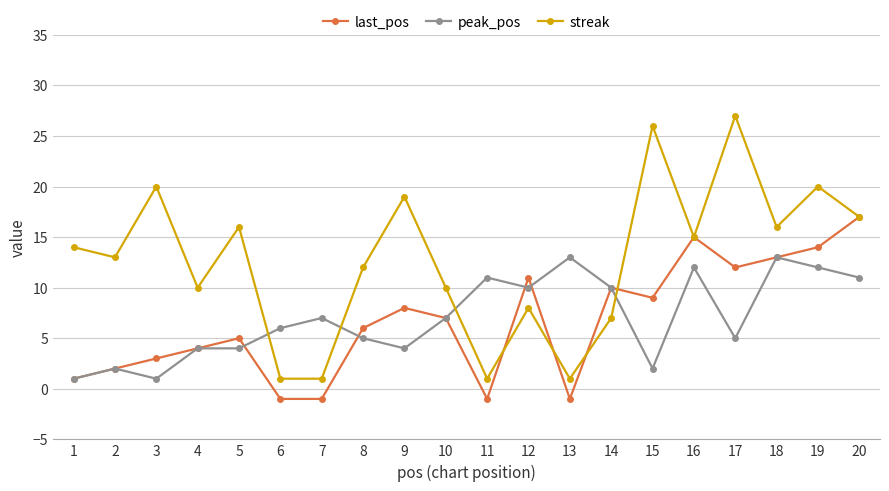

What is the total value across all series at 4?

18